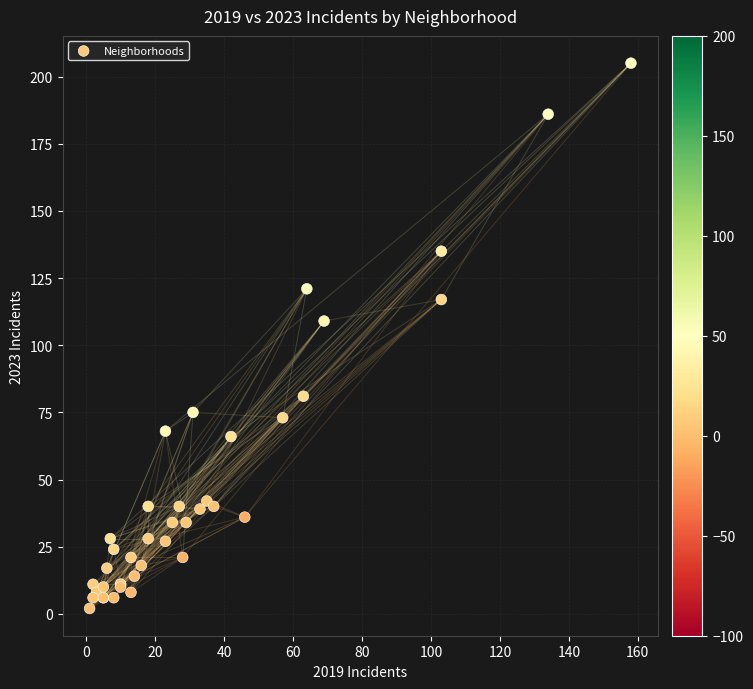

What Y value in the scatter plot is closest to 103?

109